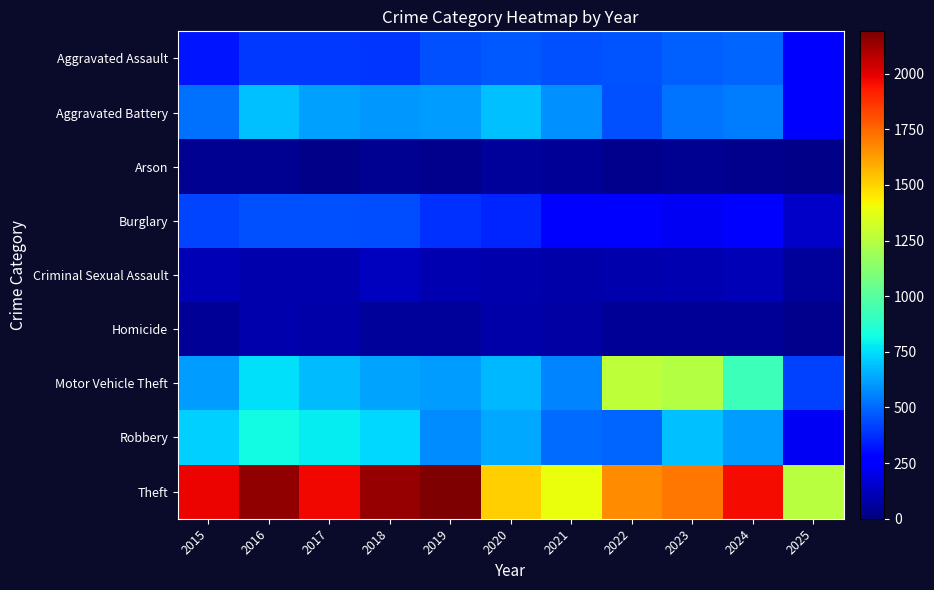

Reading left to right, list all the values displayed in this chart.

Aggravated Assault: 2015=323	2016=402	2017=396	2018=392	2019=452	2020=466	2021=452	2022=458	2023=486	2024=492	2025=244
Aggravated Battery: 2015=515	2016=691	2017=623	2018=600	2019=608	2020=686	2021=587	2022=446	2023=529	2024=543	2025=281
Arson: 2015=35	2016=40	2017=23	2018=37	2019=32	2020=55	2021=44	2022=31	2023=39	2024=28	2025=22
Burglary: 2015=421	2016=451	2017=453	2018=443	2019=383	2020=357	2021=280	2022=253	2023=223	2024=254	2025=137
Criminal Sexual Assault: 2015=105	2016=87	2017=91	2018=123	2019=102	2020=89	2021=80	2022=93	2023=98	2024=107	2025=58
Homicide: 2015=50	2016=87	2017=82	2018=56	2019=53	2020=81	2021=69	2022=50	2023=48	2024=48	2025=28
Motor Vehicle Theft: 2015=614	2016=756	2017=680	2018=631	2019=611	2020=673	2021=560	2022=1272	2023=1243	2024=931	2025=418
Robbery: 2015=726	2016=819	2017=780	2018=741	2019=577	2020=637	2021=506	2022=495	2023=687	2024=610	2025=228
Theft: 2015=1981	2016=2148	2017=1968	2018=2140	2019=2190	2020=1512	2021=1392	2022=1665	2023=1711	2024=1965	2025=1249